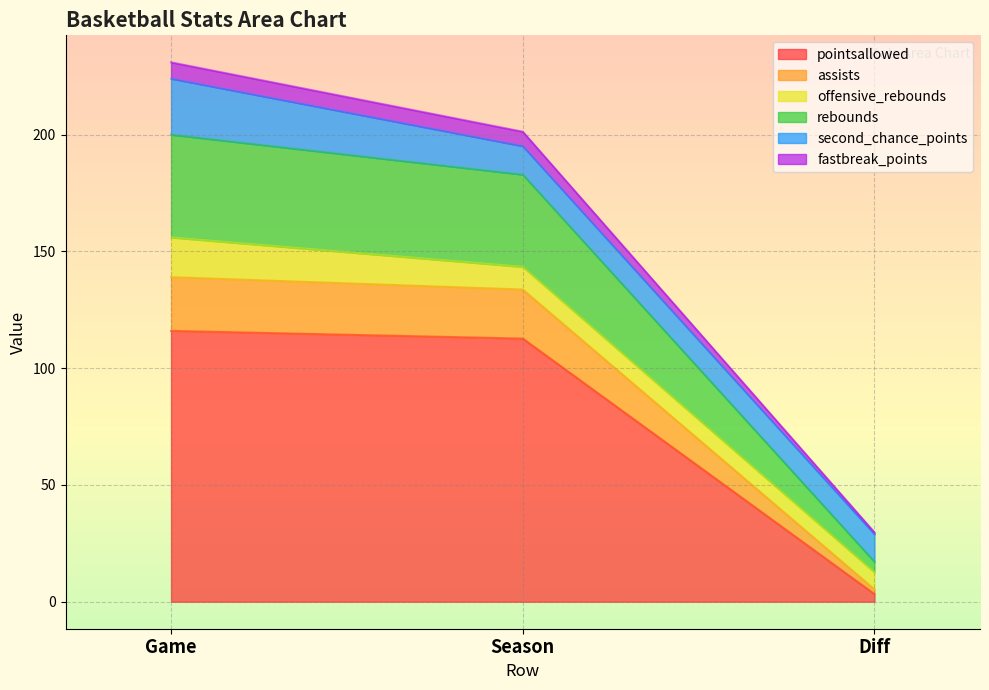

Which category has the lowest value in the pointsallowed series?

Diff